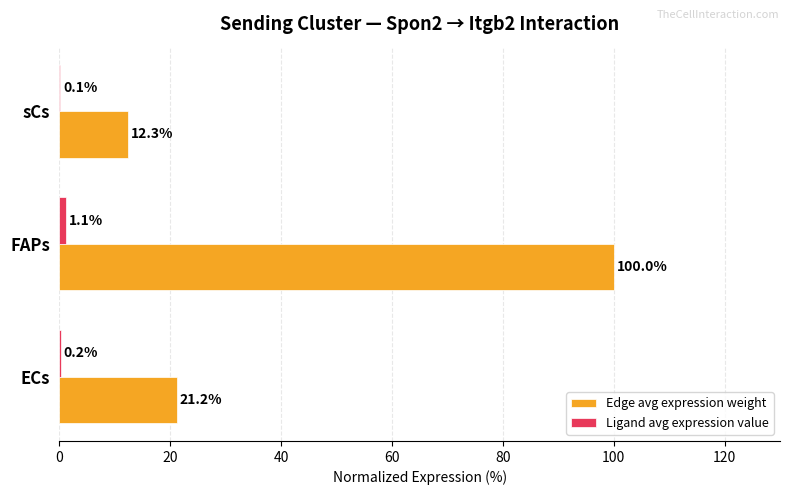

At which category is the sum across all series the highest?

FAPs